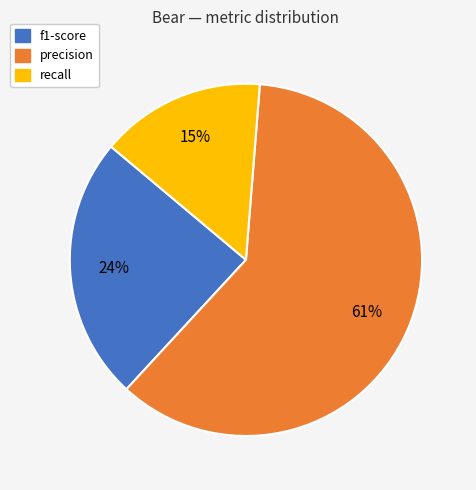

Is there any slice that represents more than half of the pie?

Yes